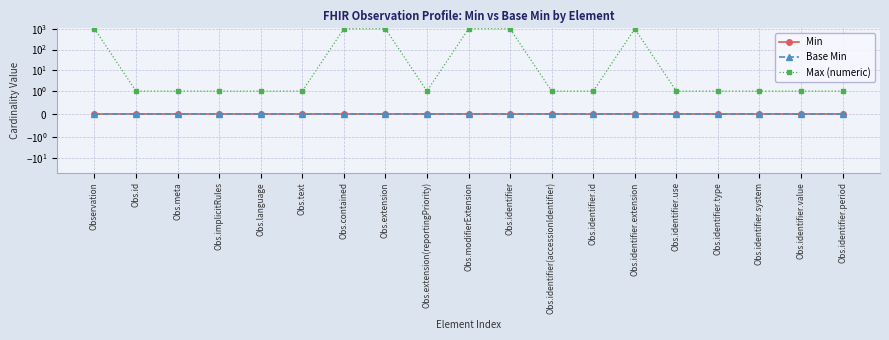

Is it true that Max (numeric) equals 0 at Obs.extension(reportingPriority)?

False